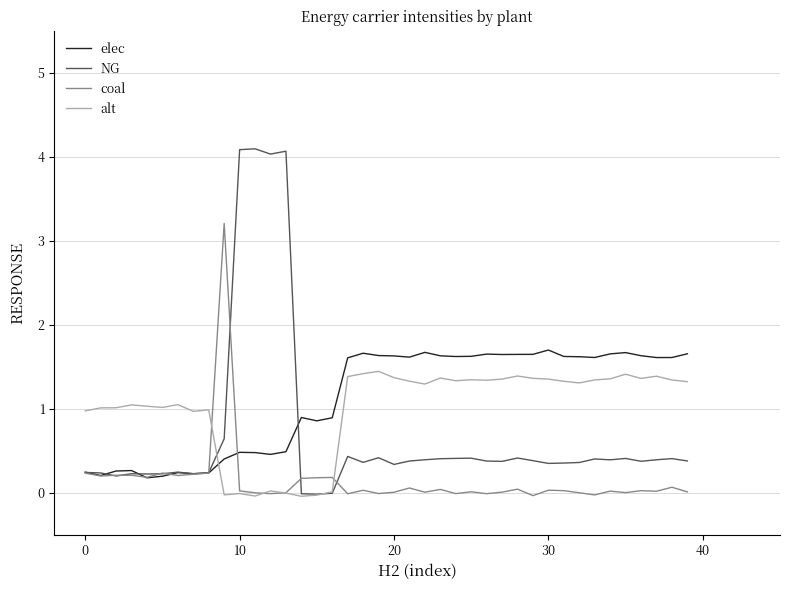

List the series in order of their peak value, lowest first.

alt, elec, coal, NG